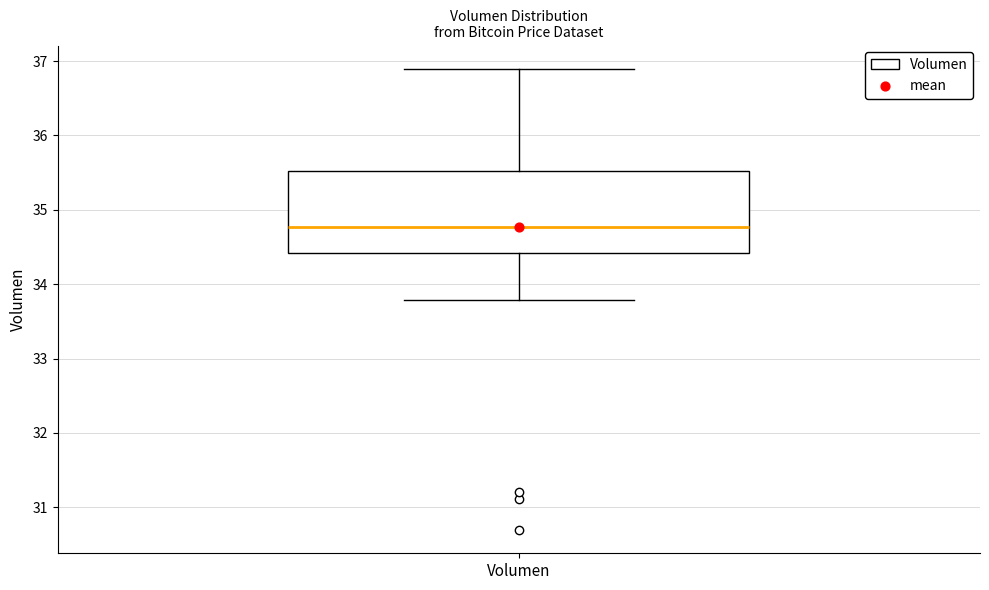

Transcribe this box plot: give where the median line is, the range the box spans, and where the two whiskers end, as read against the y-axis. The values are not printed on the chart, so give them approximately, as read against the axis.

median 34.8, box 34.4 to 35.5, whiskers 33.8 to 36.9